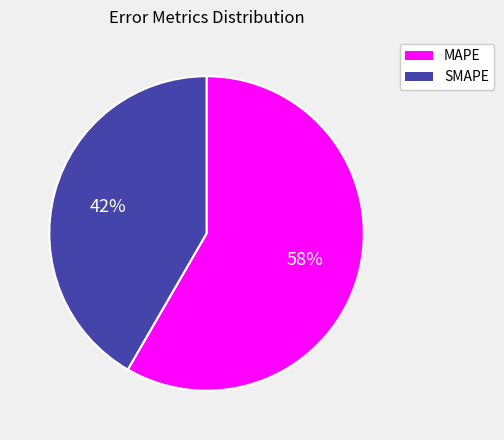

Which category has the smallest portion of the pie?

SMAPE